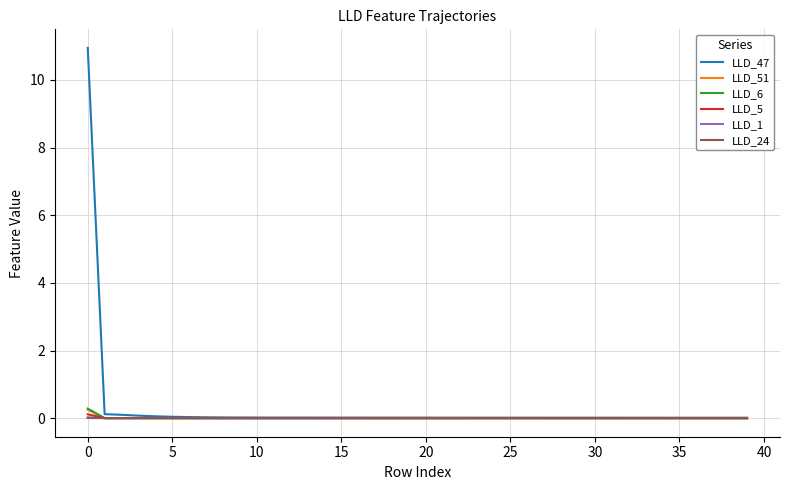

What is the maximum value shown in the chart?

10.9